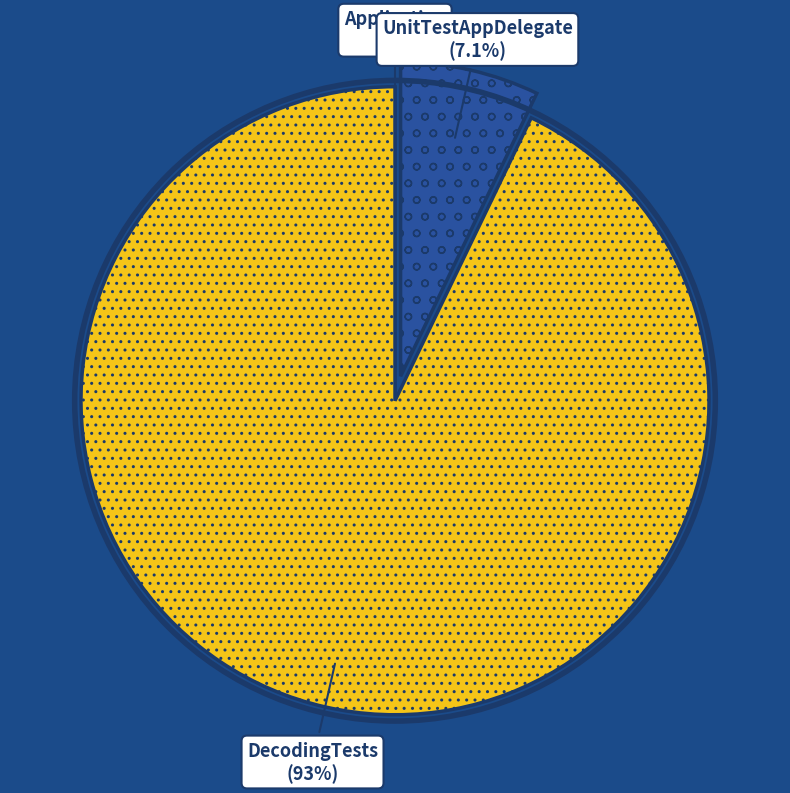

Which slice represents more than half of the pie?

DecodingTests